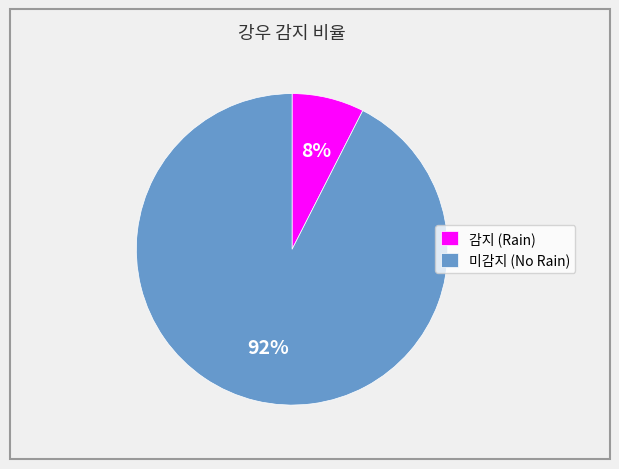

Combined, do 감지 (Rain) and 미감지 (No Rain) account for over 50%?

Yes